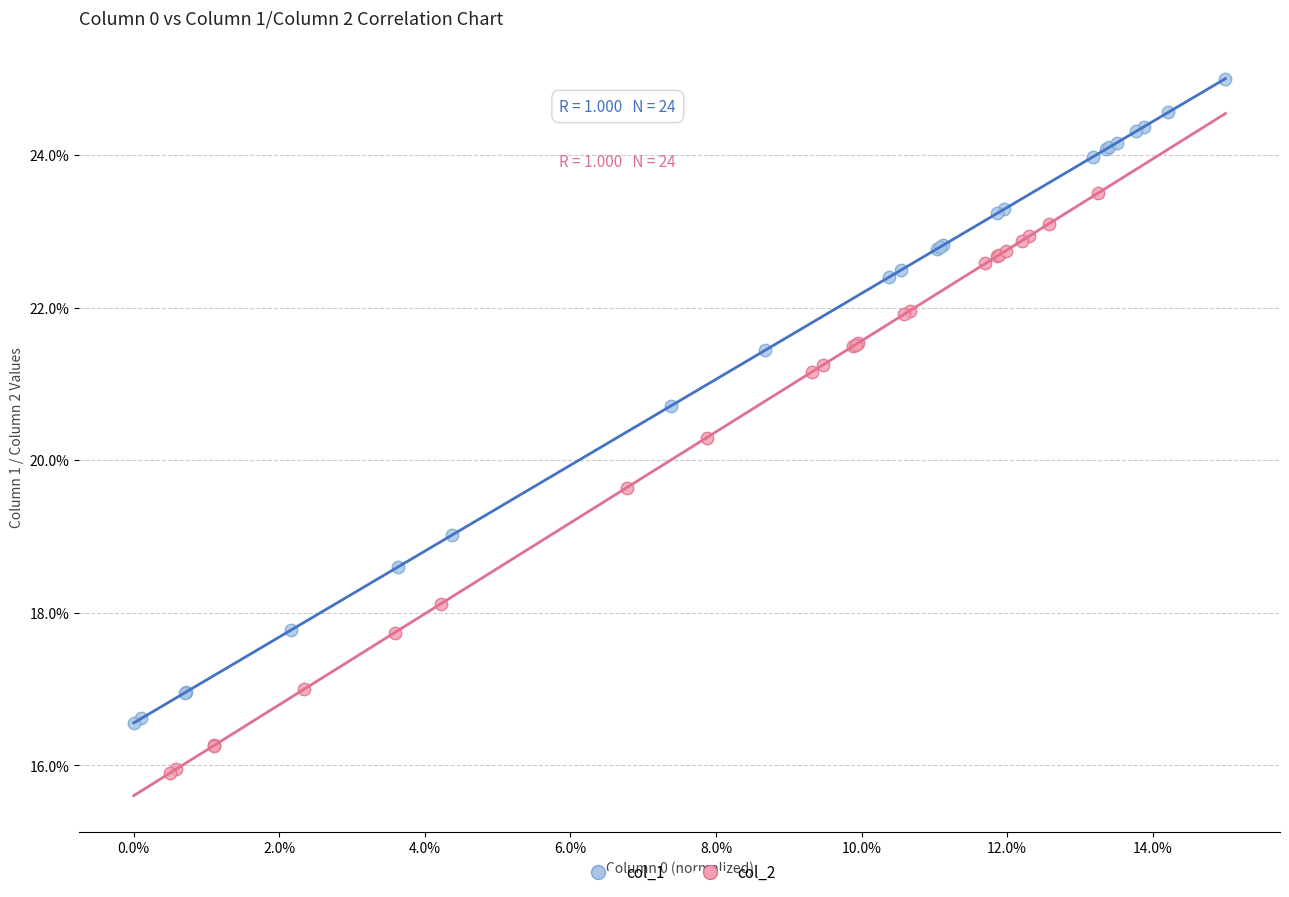

What are all the series names shown in the legend?

col_1, col_2